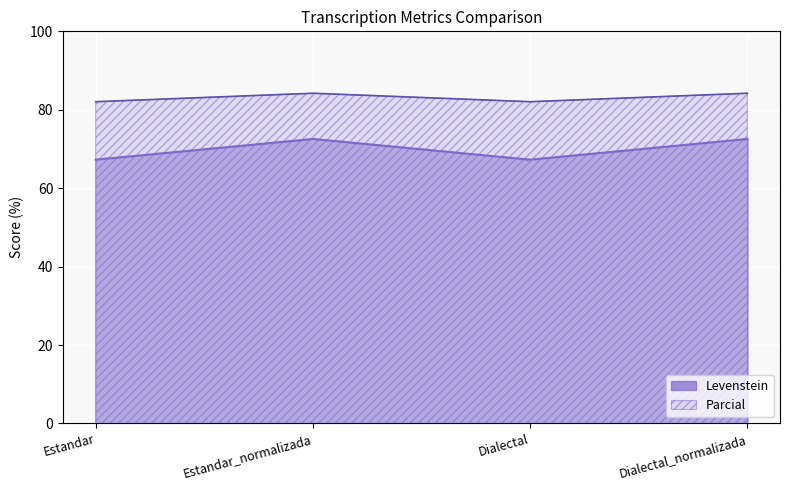

What is the minimum value for Parcial?

82.1